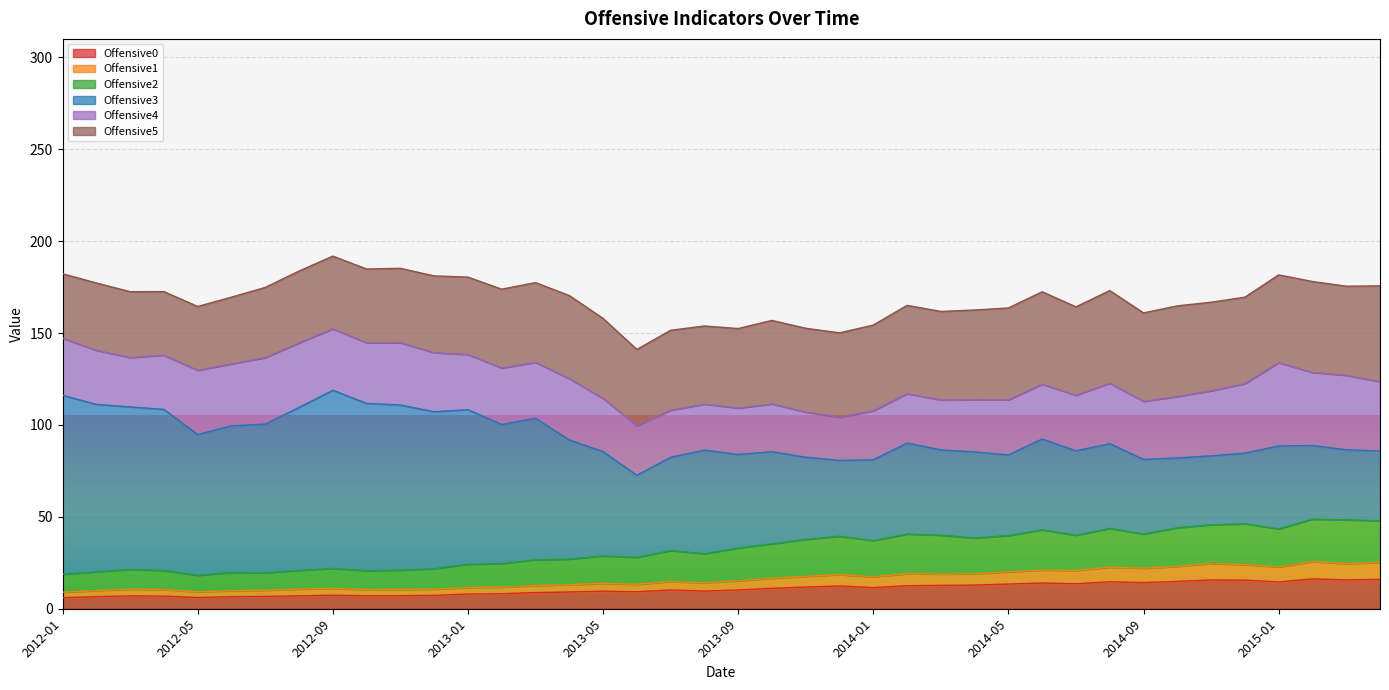

What are all the series names shown in the legend?

Offensive0, Offensive1, Offensive2, Offensive3, Offensive4, Offensive5